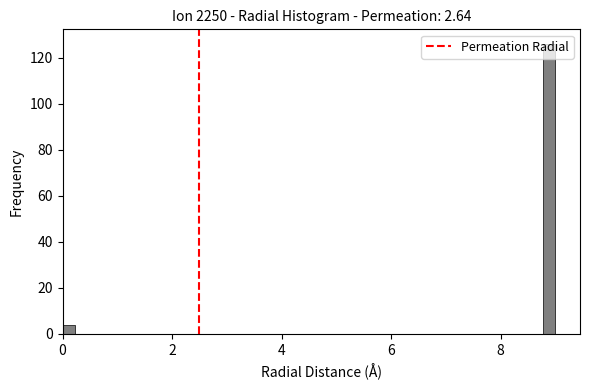

Around what value on the x-axis is the tallest bar? Give the approximate position of its centre, as read against the axis.

8.8